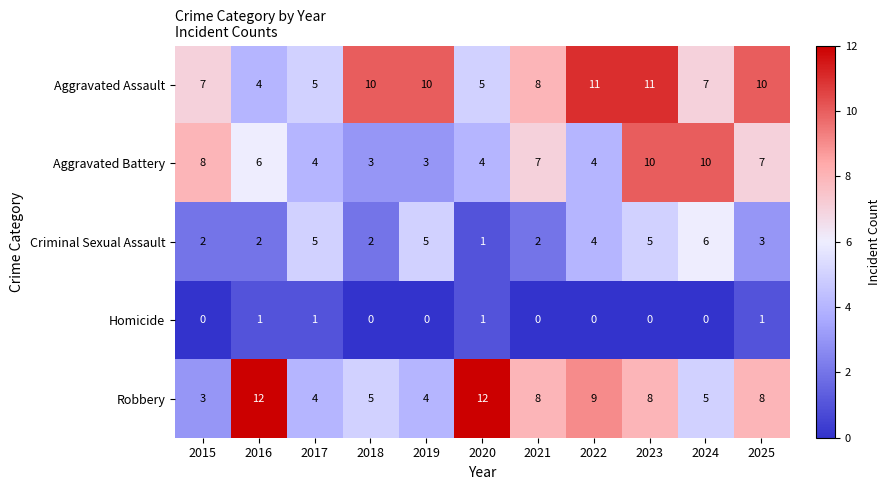

What is the highest value of the Robbery series?

12